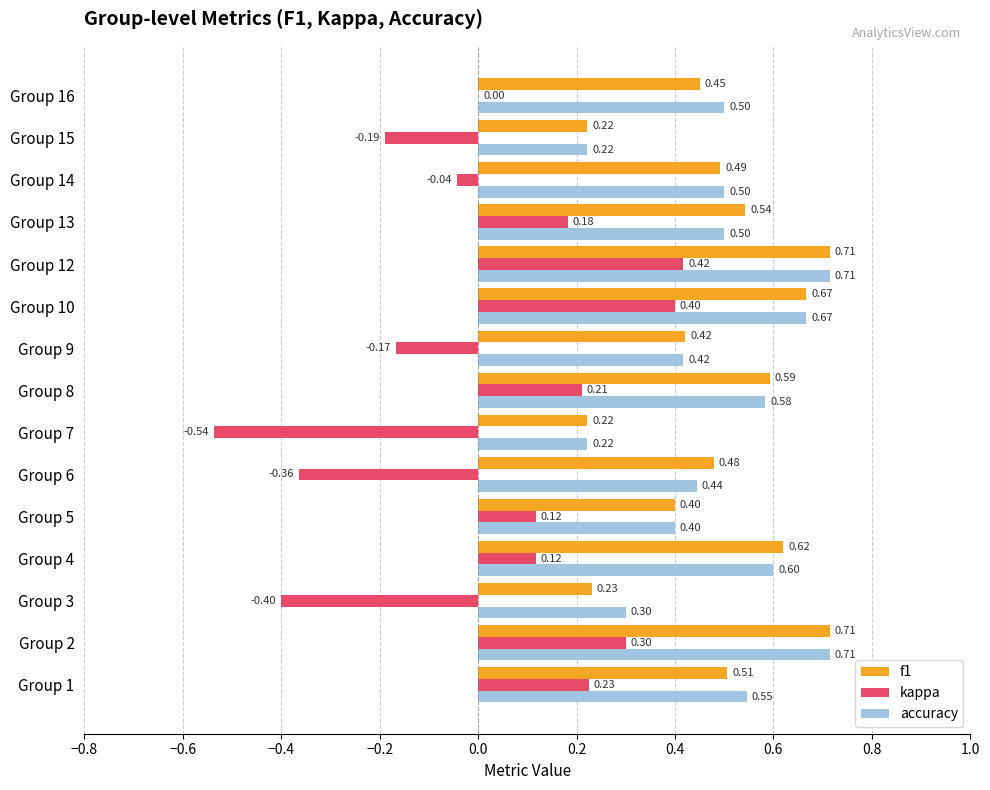

What is the sum of all accuracy values?

7.3